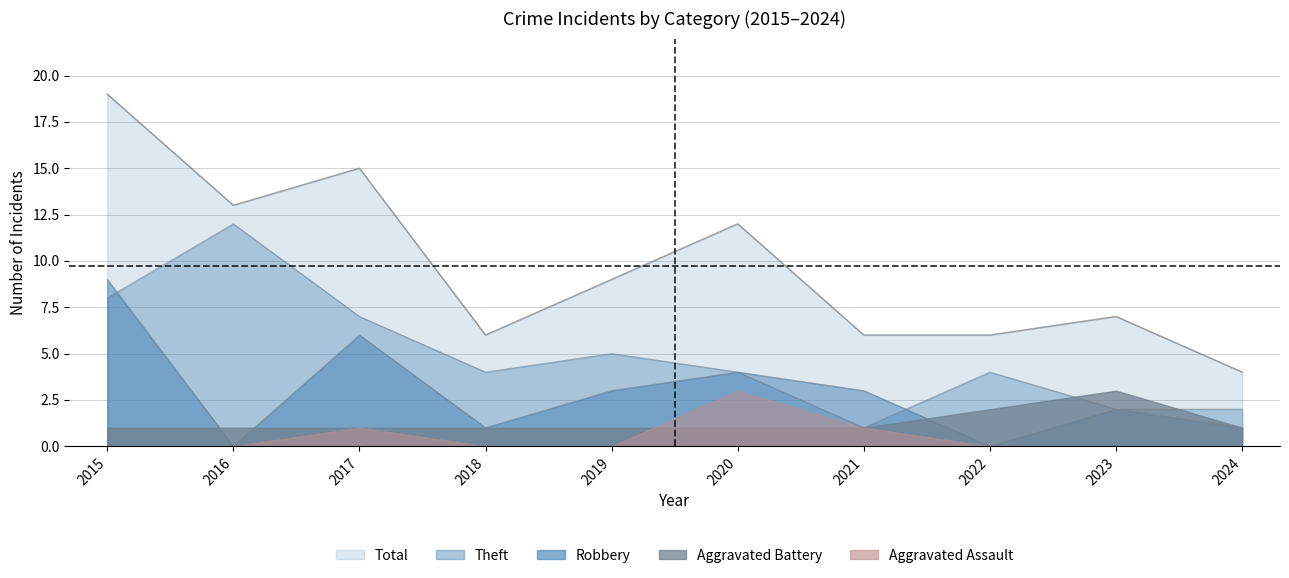

Is the value of Theft at 2019 greater than the value of Total at 2021?

No